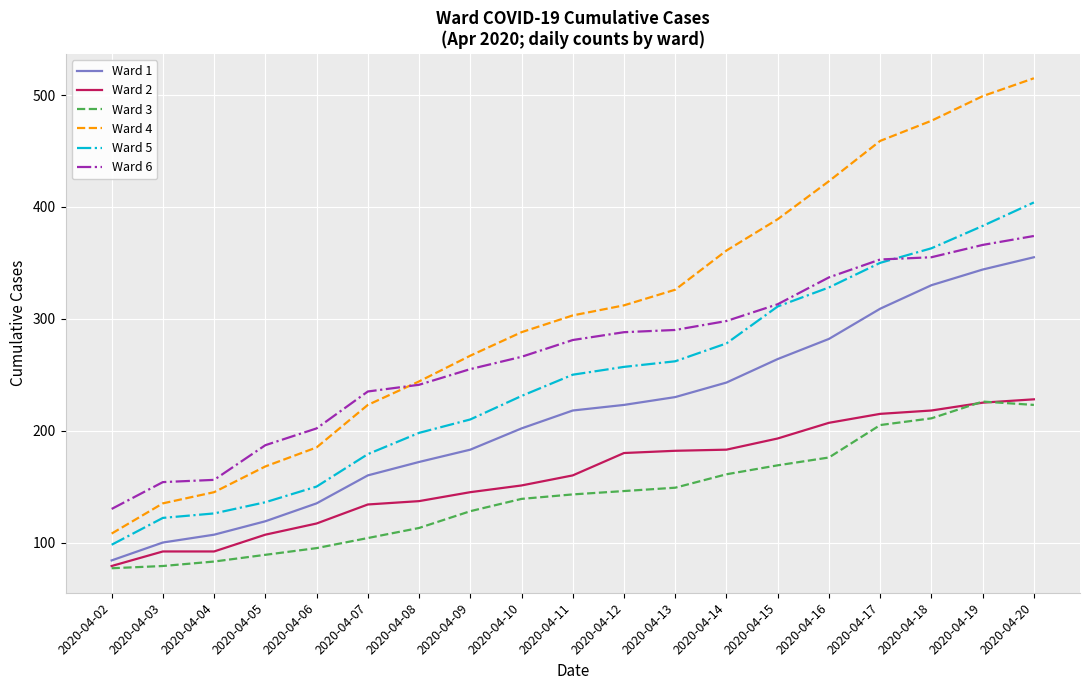

True or false: Ward 3 and Ward 6 cross at least once.

False